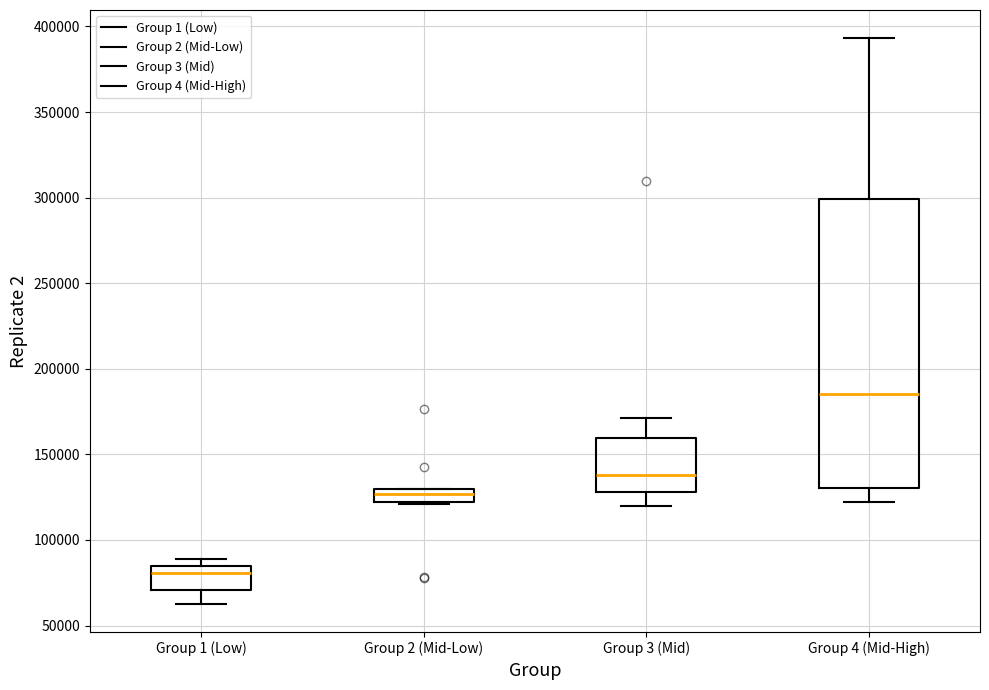

Where does the upper whisker of the box for Group 3 (Mid) end on the y-axis? The values are not printed on the chart, so give them approximately, as read against the axis.

170000